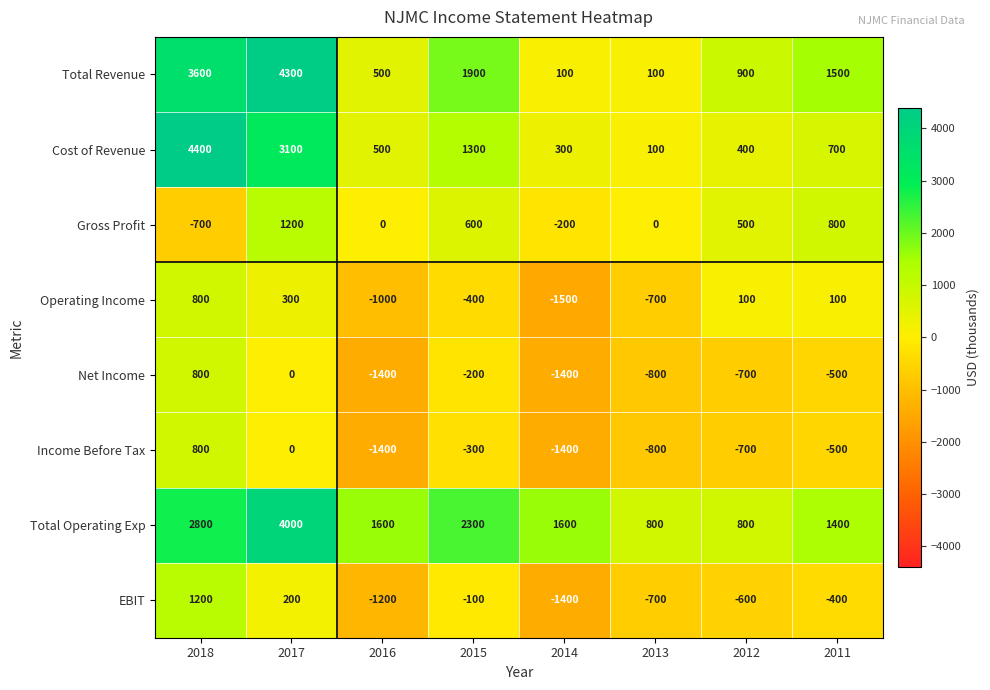

How many values in Income Before Tax are below zero?

6